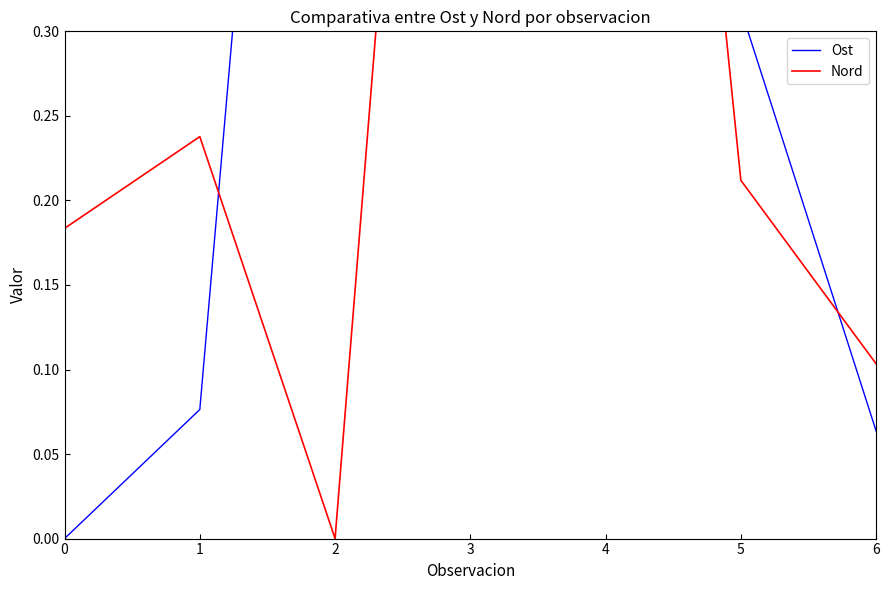

True or false: Ost has a value of 0.3 at 5.

True